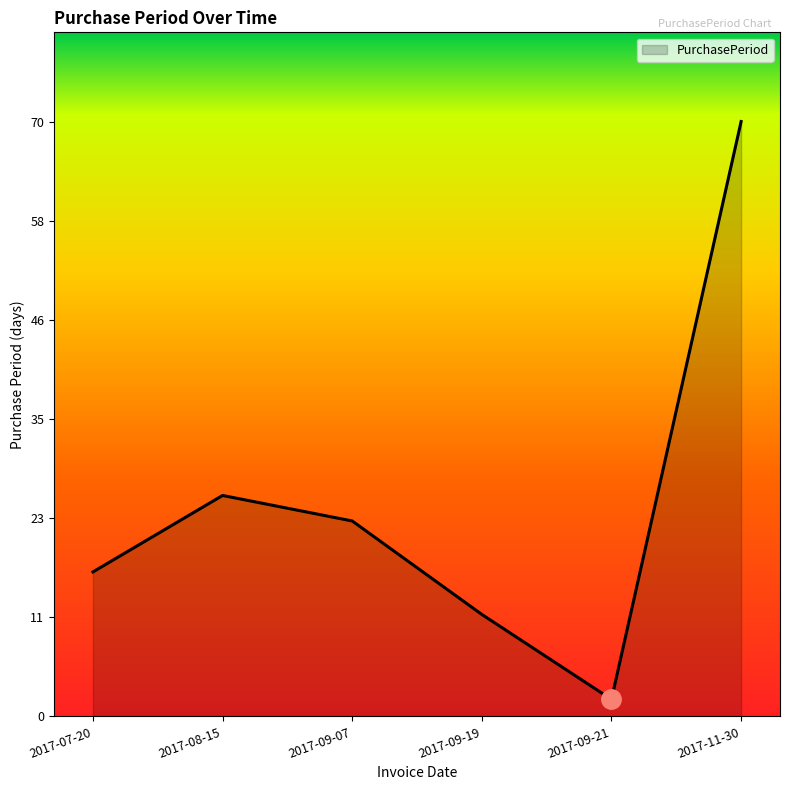

How many values are below 23?

3